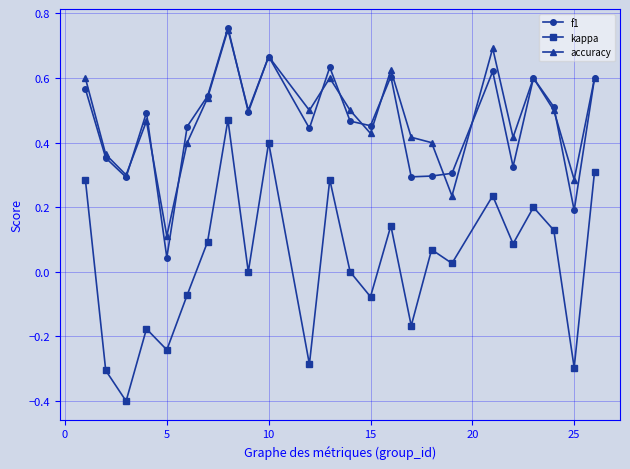

What is the minimum value shown in the chart?

-0.4